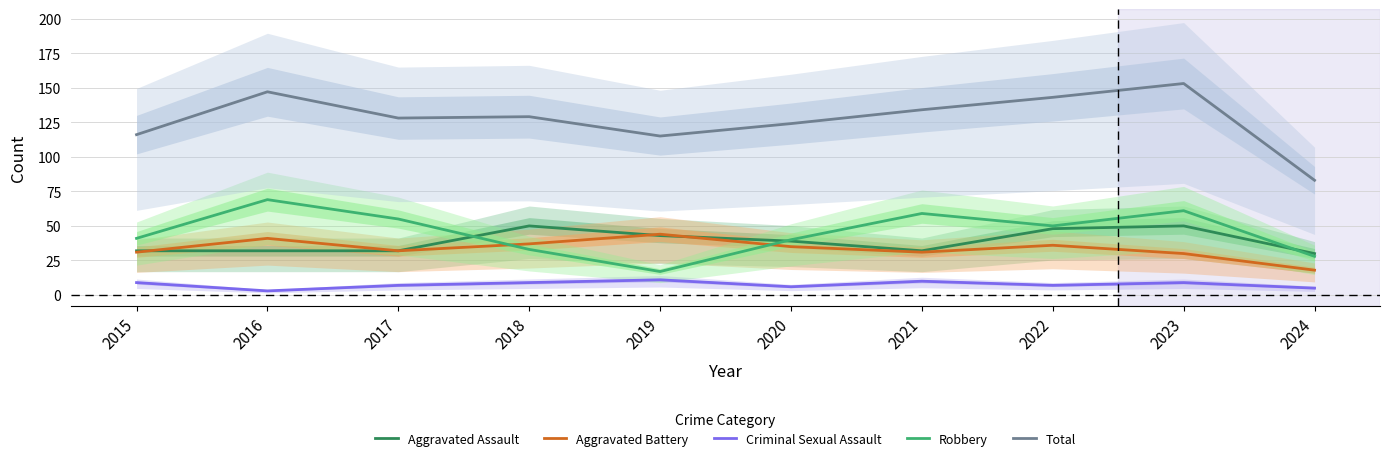

The value of Aggravated Battery at 2015 is 49. True or false?

False